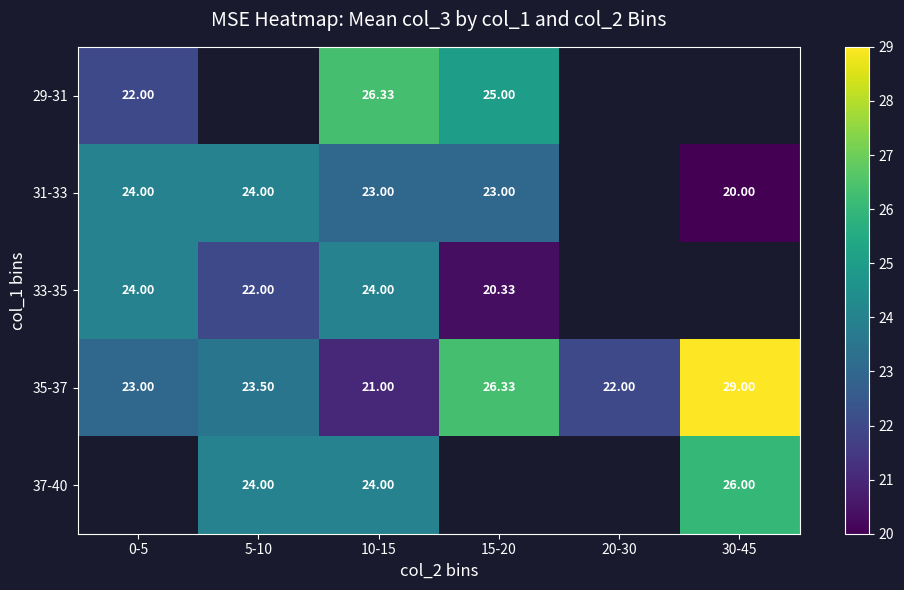

Is the value of 33-35 at 0-5 greater than the value of 29-31 at 0-5?

Yes